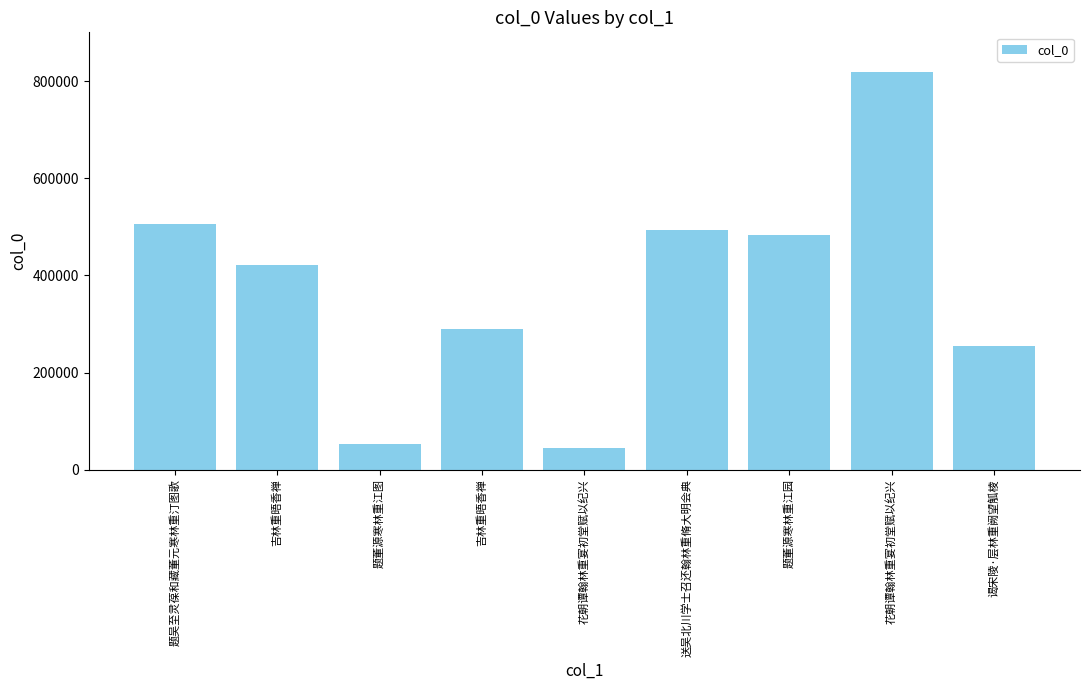

What is the label of the 6th bar from the right?

吉林重晤香禅